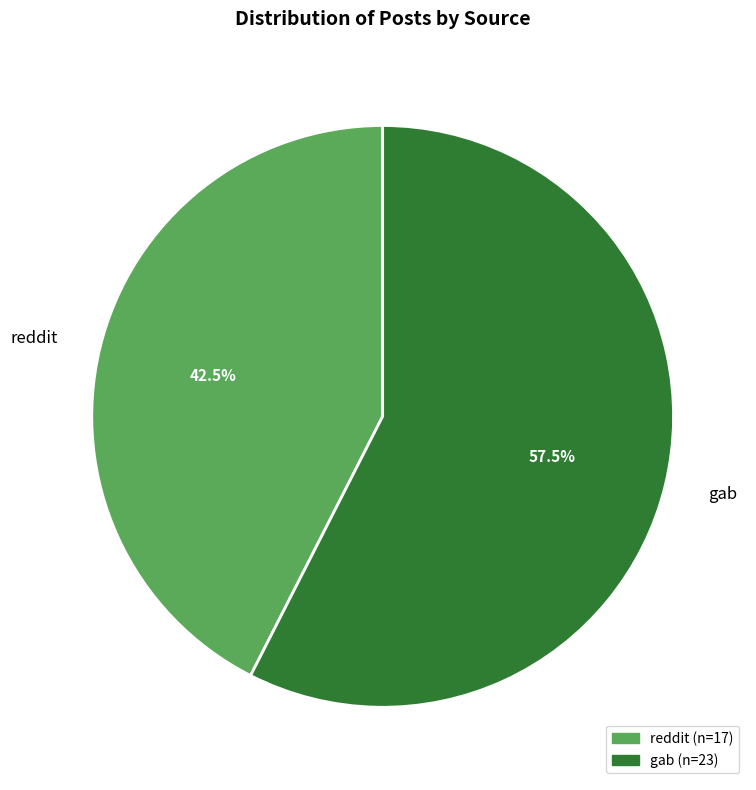

Count the number of slices in the pie.

2